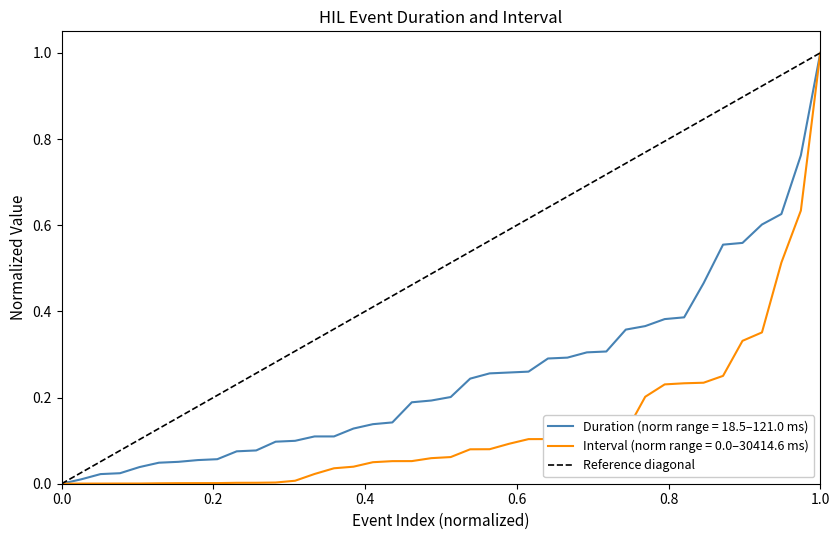

Does the chart display data point markers on the line(s)?

No